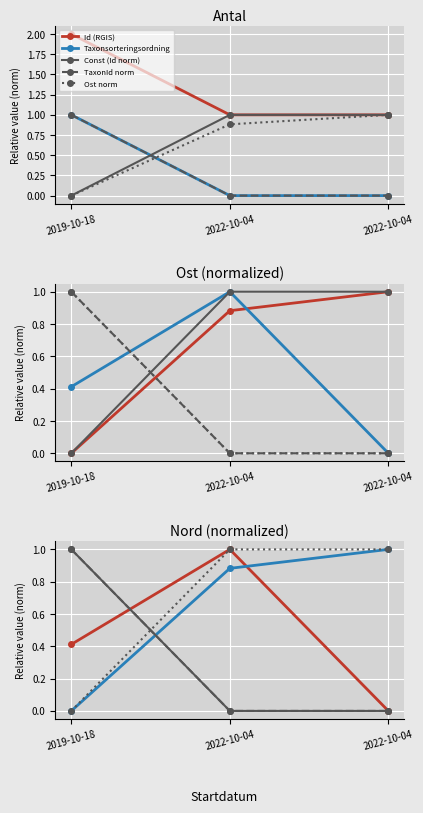

What is the highest value of the TaxonId series?

1.0